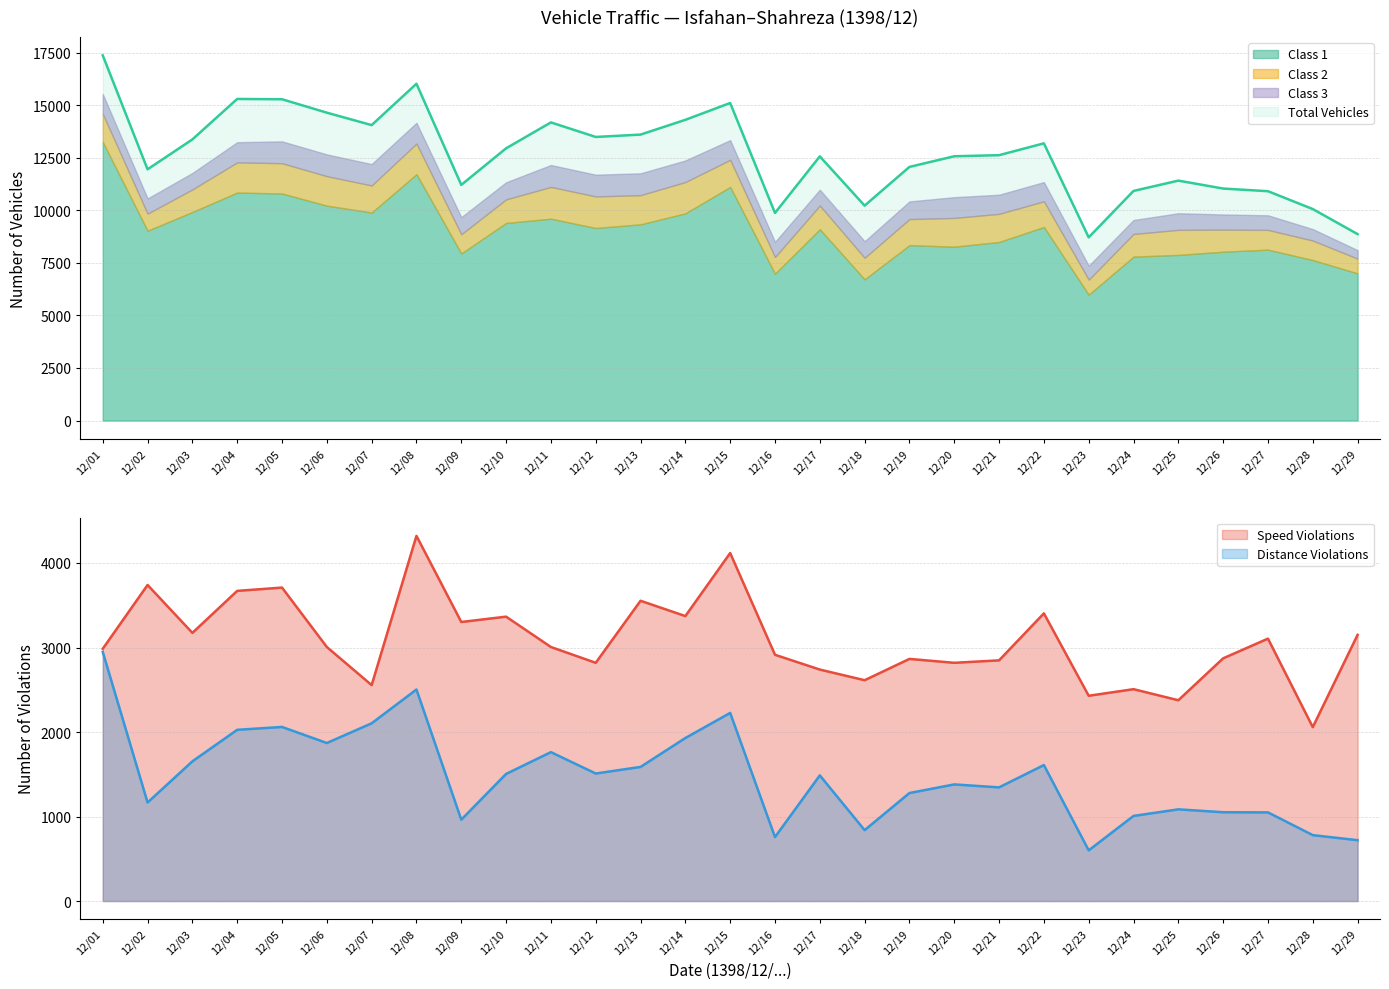

True or false: distance_violations and total_vehicles intersect in this chart.

False